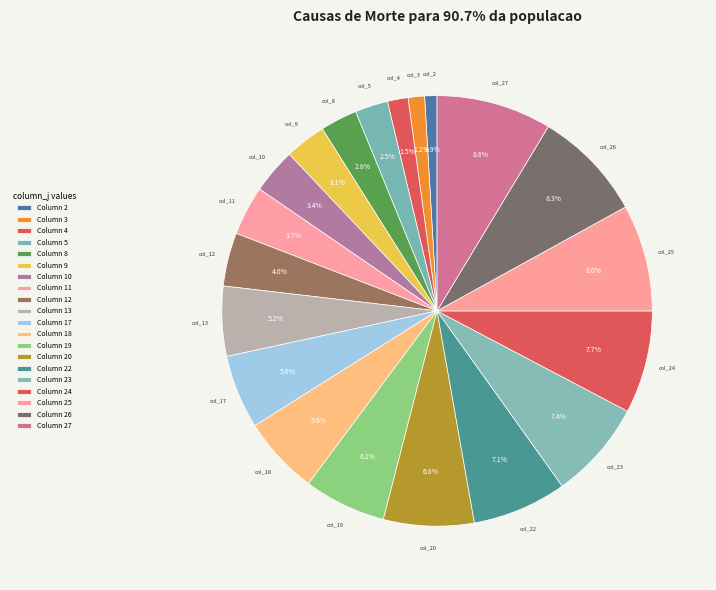

Does any single category account for the majority?

No